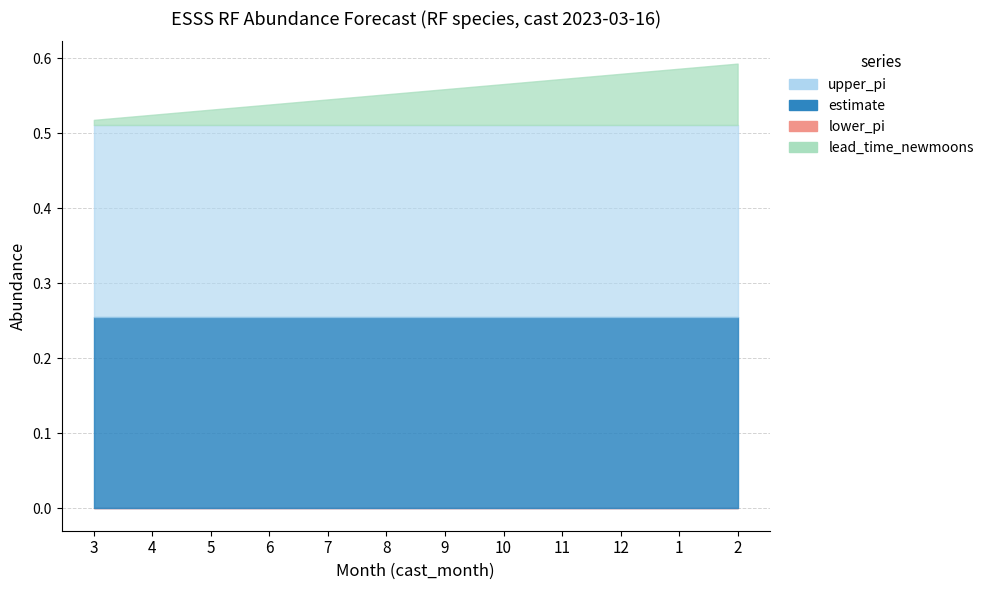

What is the lowest value of the upper_pi series?

0.3